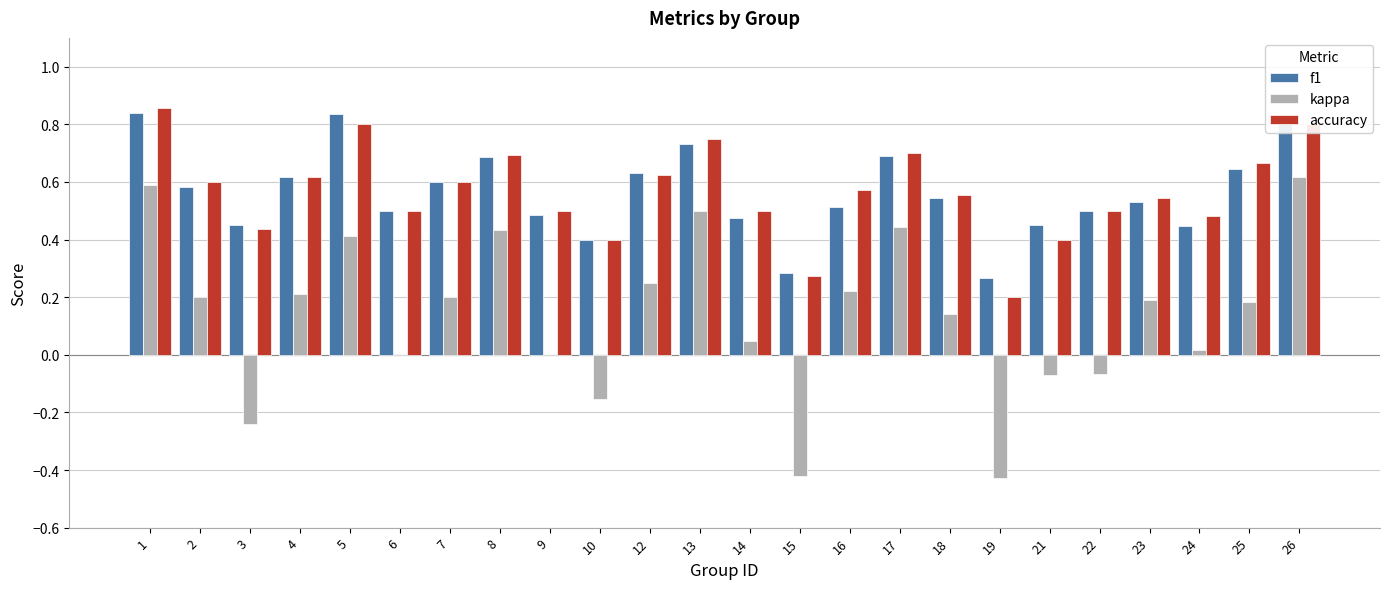

At which category is the sum across all series the highest?

1